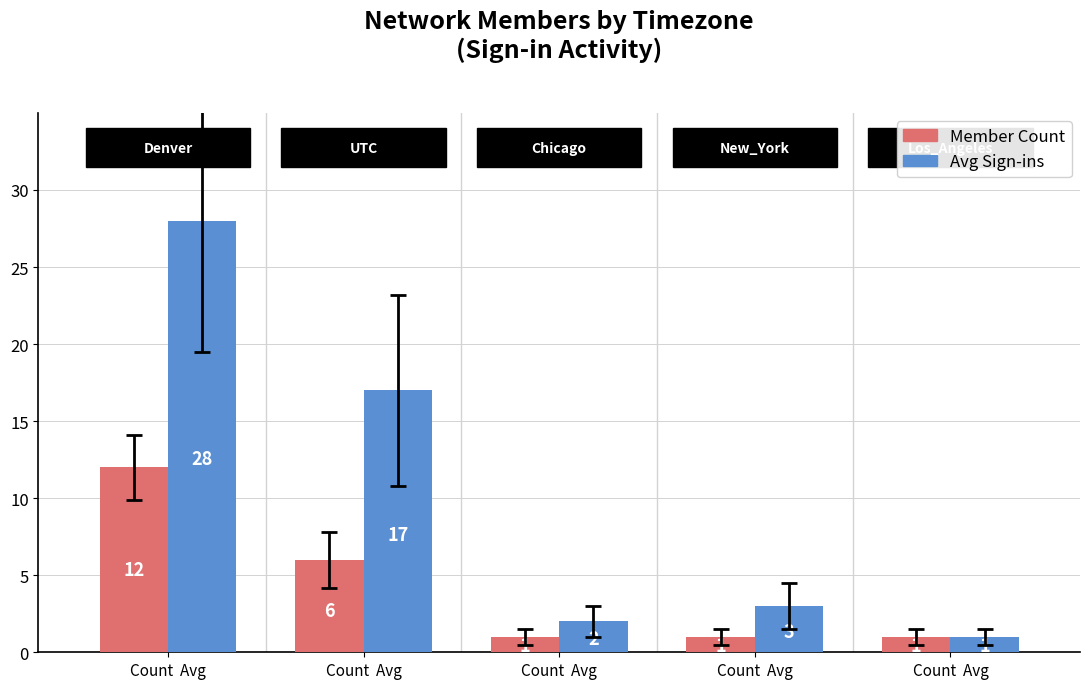

Reading left to right, what are all the values shown in this chart?

Member Count: 12	6	1	1	1
Avg Sign-ins: 28	17	2	3	1